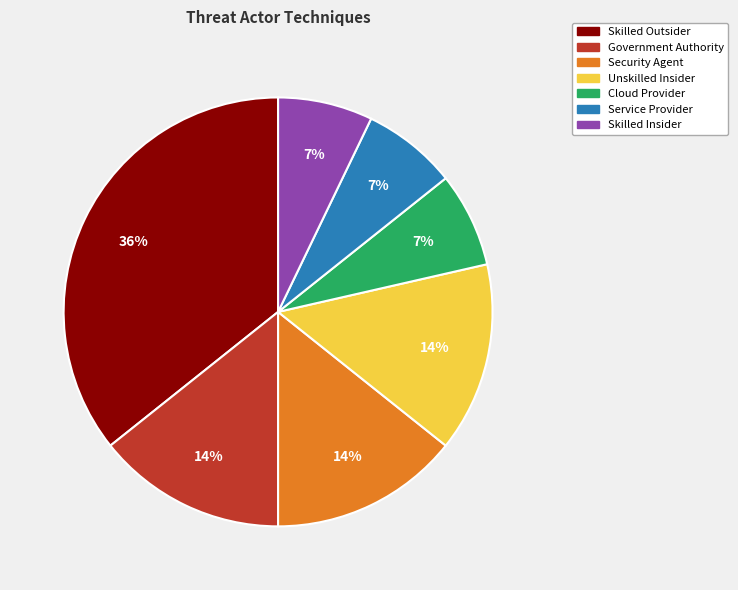

To the nearest percent, what is the difference between the largest and smallest slice percentages?

29%